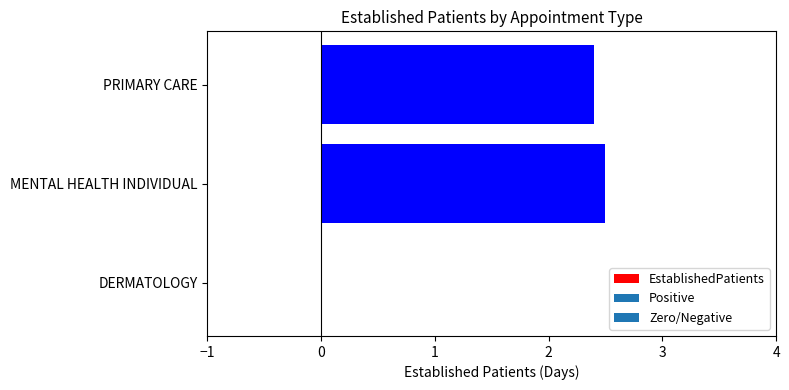

Which category has the highest value across all series?

MENTAL HEALTH INDIVIDUAL